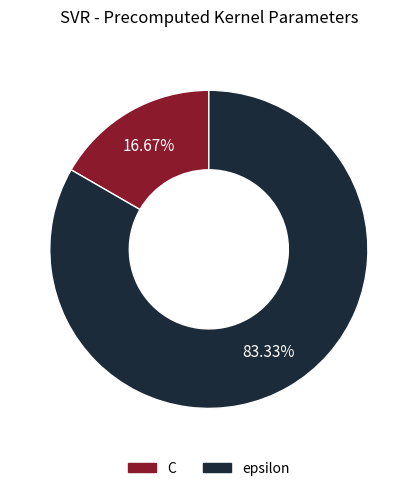

Which slice is the largest?

epsilon